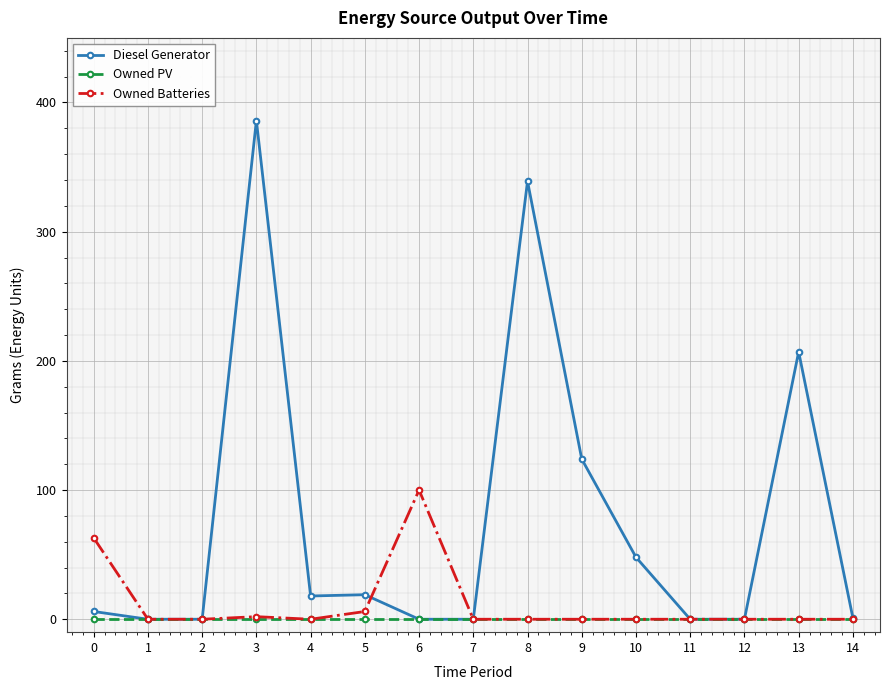

True or false: Diesel Generator has more than 2 interior local peaks.

True